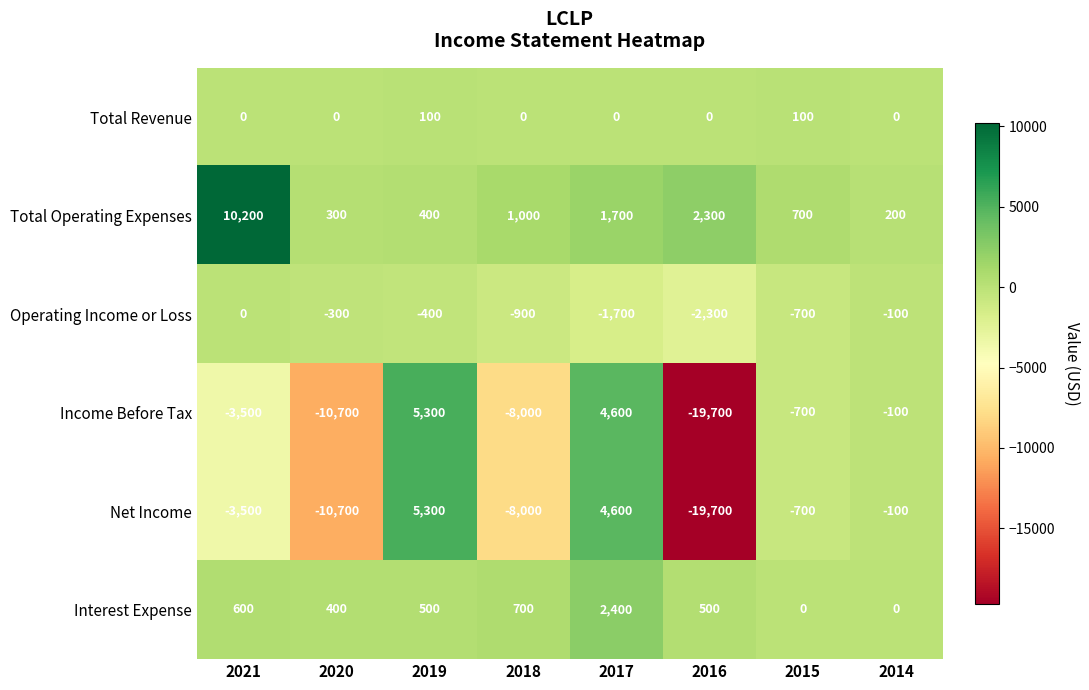

At which category is the sum across all series the highest?

2017